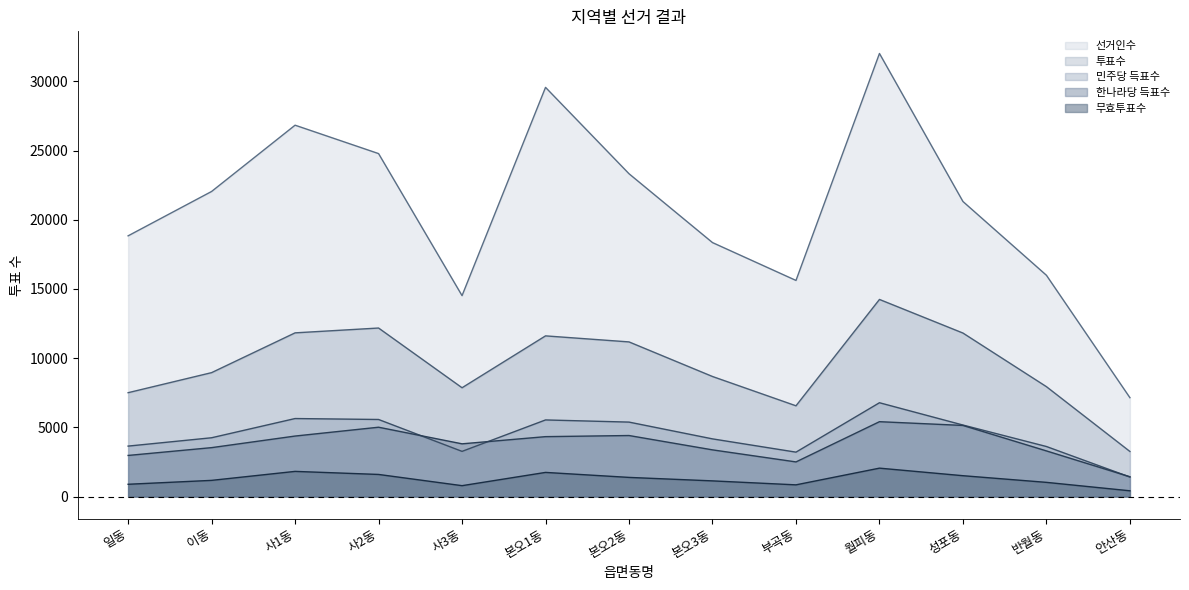

Where does the 한나라당 득표수 series first go above 3810?

사1동